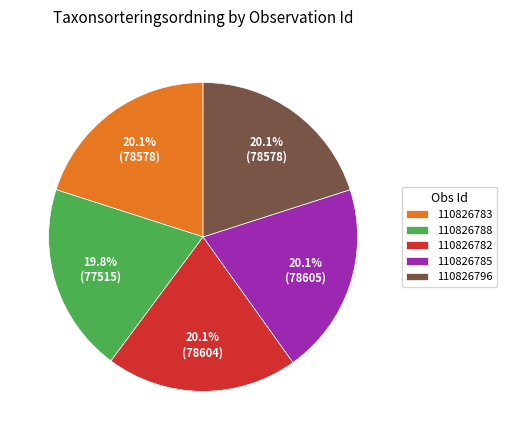

True or false: 110826782 accounts for 10% of the total.

False